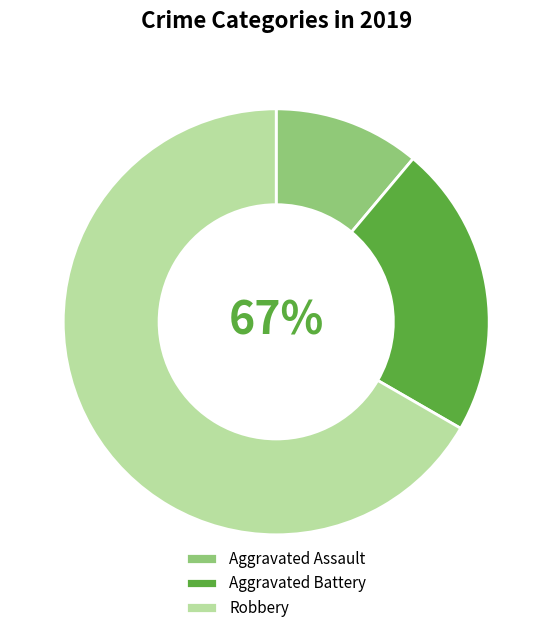

The Aggravated Battery slice represents 22% of the pie. True or false?

True